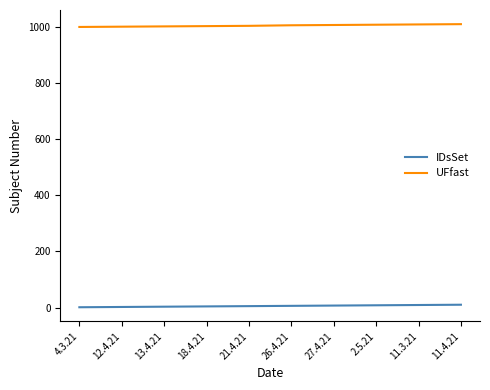

True or false: IDsSet and UFfast intersect in this chart.

False